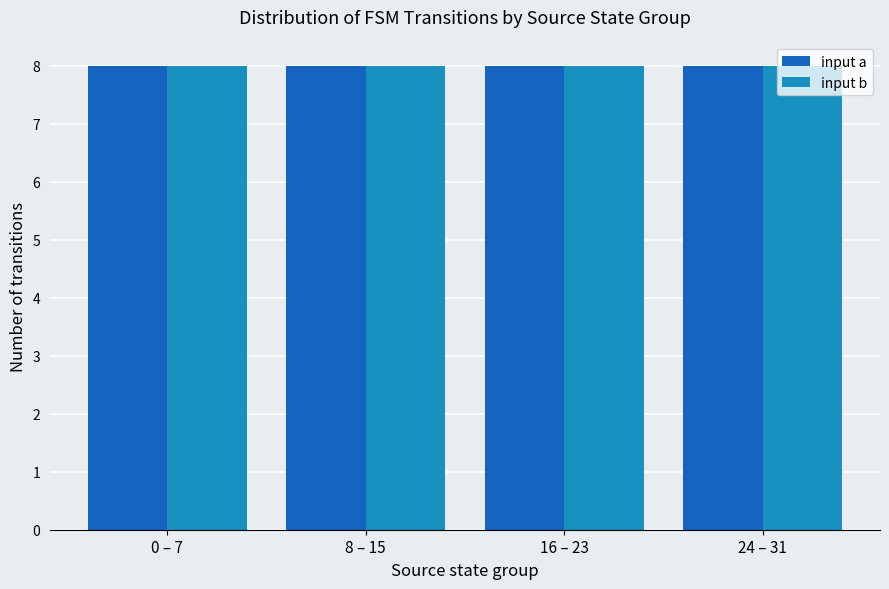

True or false: the data shows 29 at state 0-5.

False